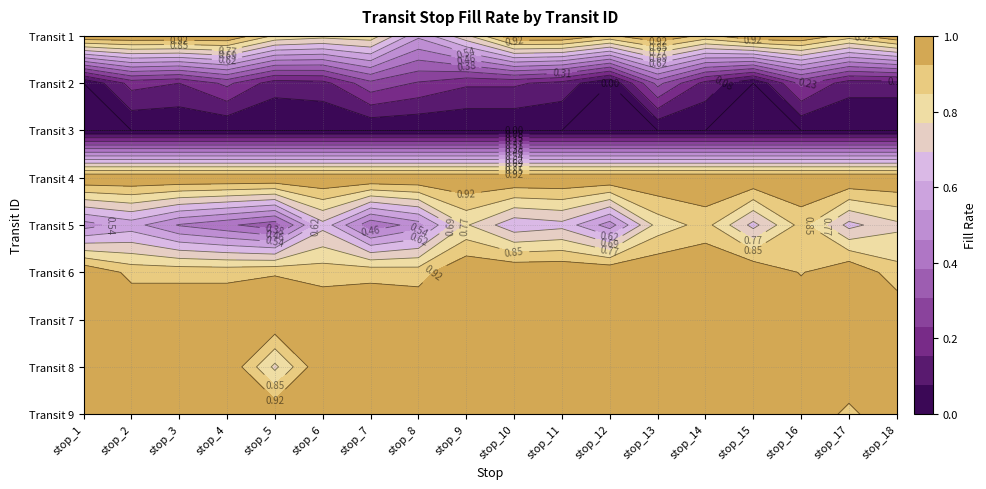

Rank the series by their maximum value, from lowest to highest.

3, 2, 5, 1, 4, 6, 7, 8, 9